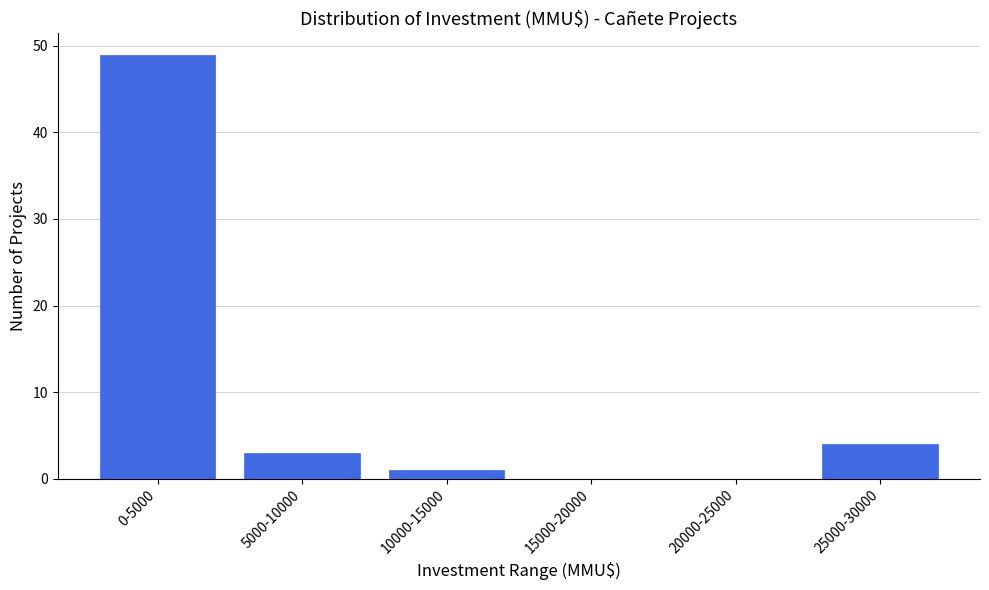

Reading left to right, what are all the values shown in this chart?

0-5000=49	5000-10000=3	10000-15000=1	15000-20000=0	20000-25000=0	25000-30000=4